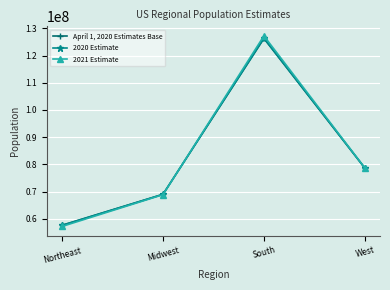

List the series in order of their peak value, lowest first.

April 1, 2020 Estimates Base, 2020 Estimate, 2021 Estimate